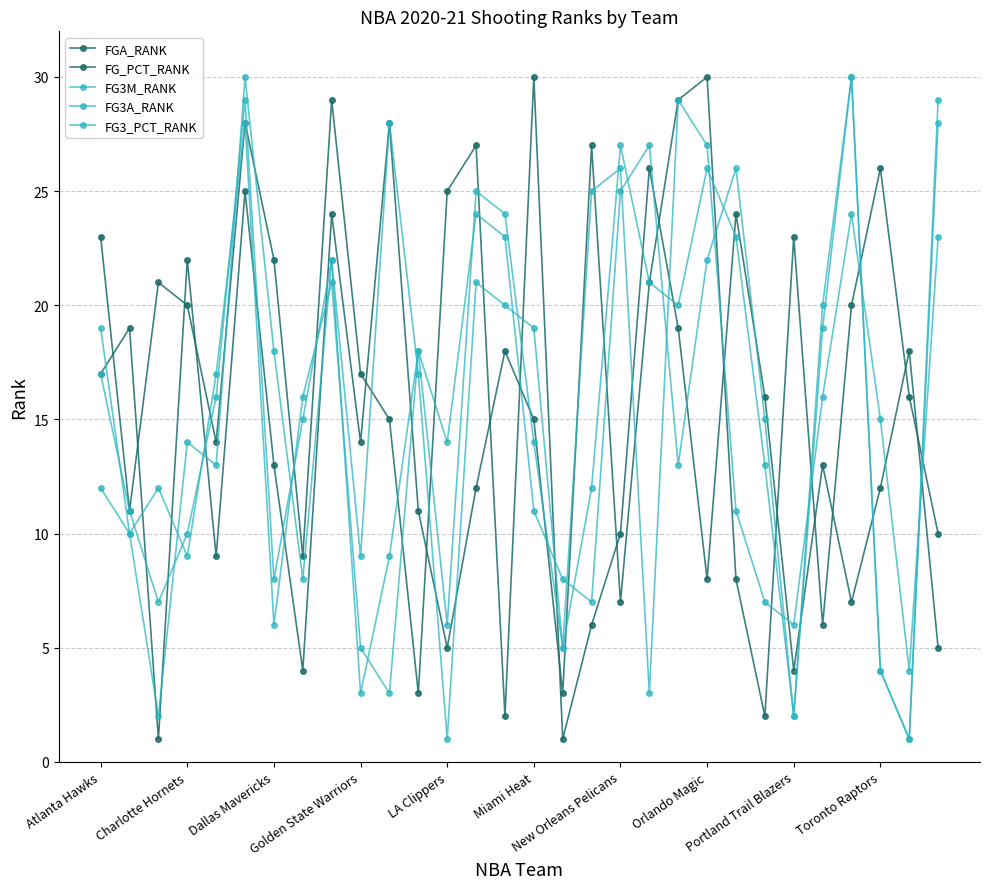

How many distinct data groups are displayed?

5